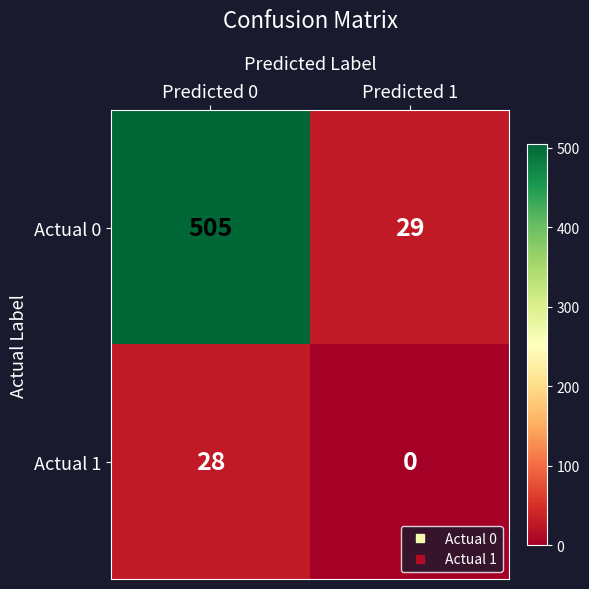

Count the number of categories in the chart.

2